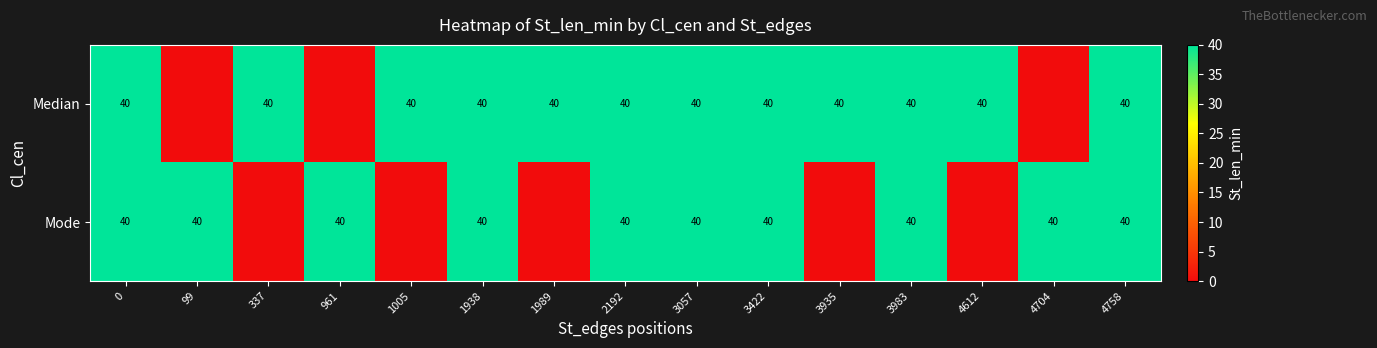

What is the sum of the Mode values at 3983 and 961?

80